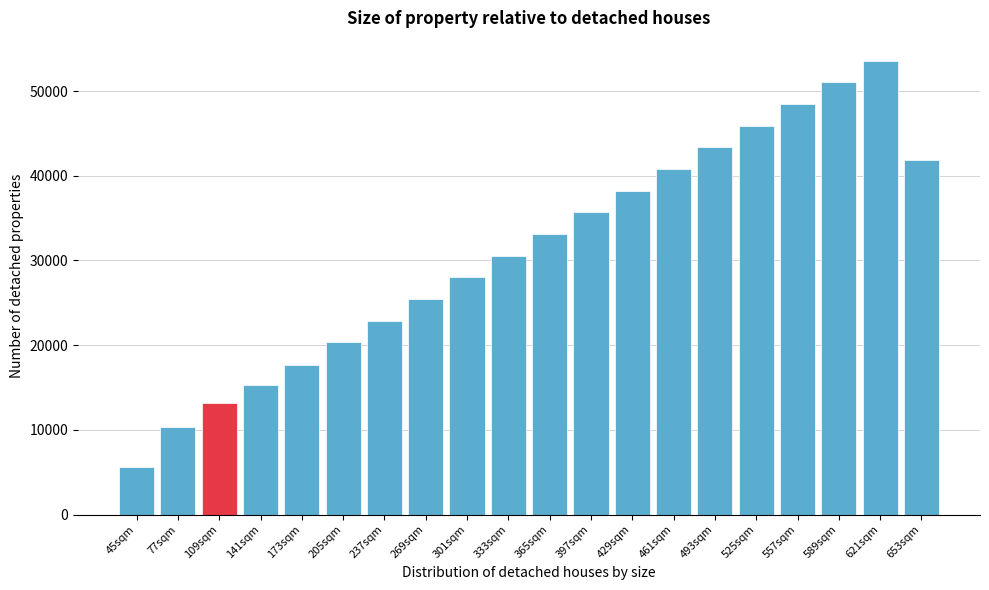

Reading right to left, extract all data points from this chart.

653sqm=41880	621sqm=53600	589sqm=51040	557sqm=48480	525sqm=45920	493sqm=43360	461sqm=40800	429sqm=38240	397sqm=35680	365sqm=33120	333sqm=30560	301sqm=28000	269sqm=25440	237sqm=22880	205sqm=20320	173sqm=17628	141sqm=15314	109sqm=13154	77sqm=10360	45sqm=5626